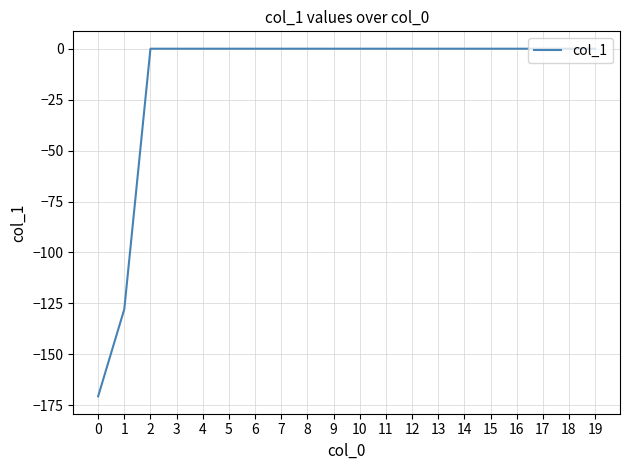

Reading left to right, what are all the values shown in this chart?

0=-170.6	1=-127.9	2=0.0	3=0.0	4=0.0	5=0.0	6=0.0	7=0.0	8=0.0	9=0.0	10=0.0	11=0.0	12=0.0	13=0.0	14=0.0	15=0.0	16=0.0	17=0.0	18=0.0	19=0.0